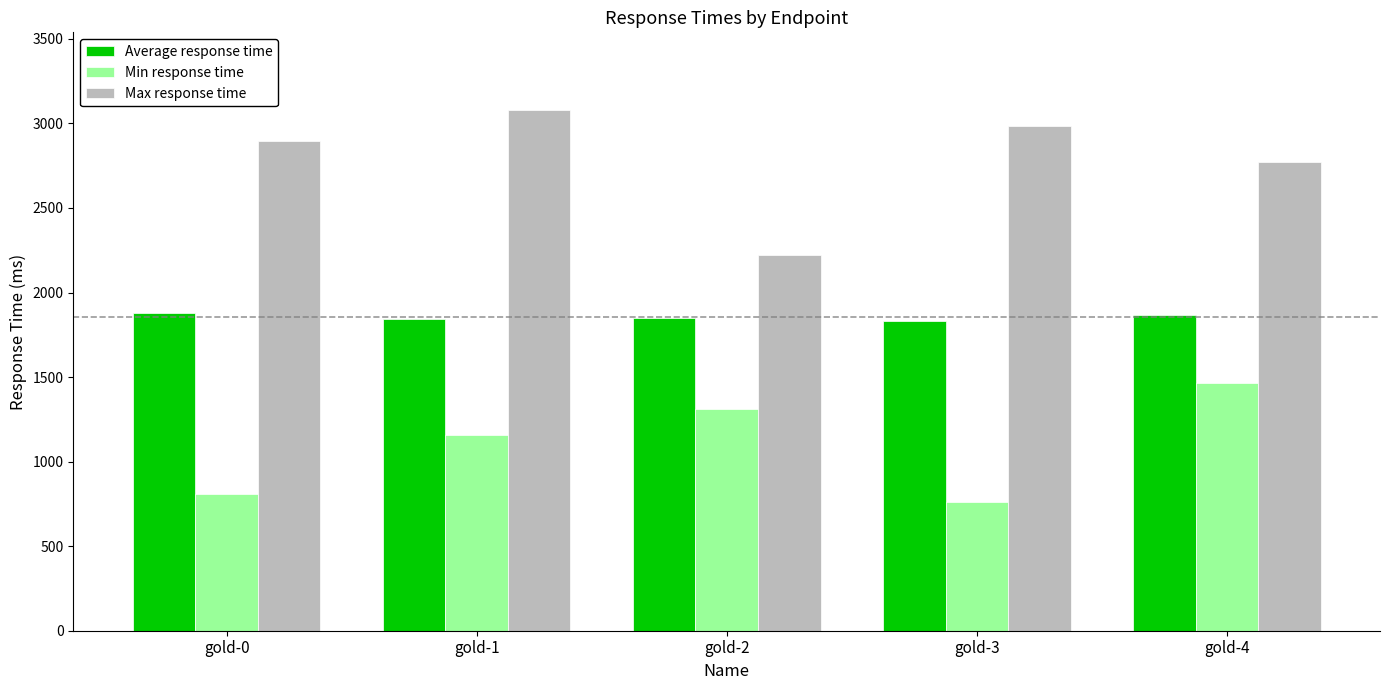

Is the value of Max response time at gold-0 greater than the value of Min response time at gold-3?

Yes